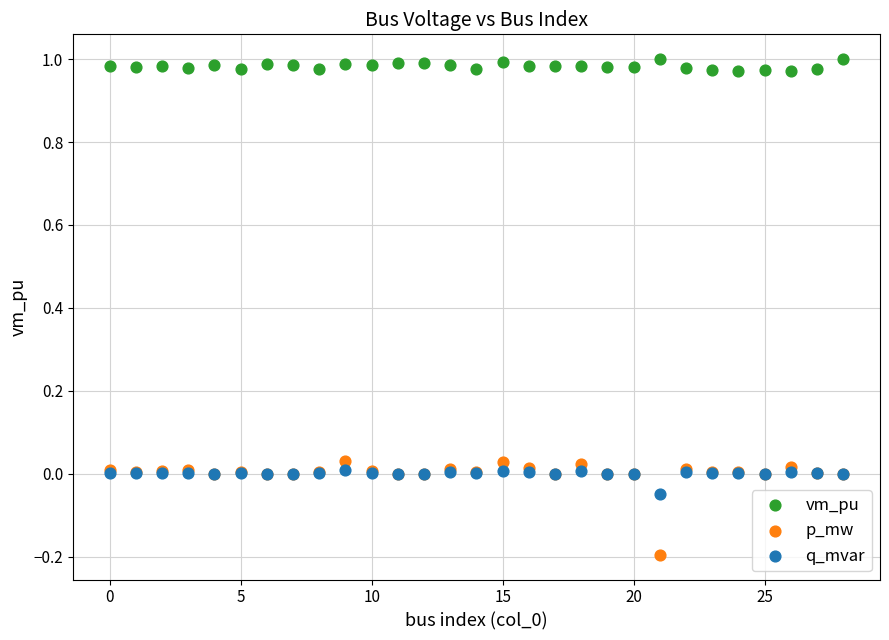

What are all the series names shown in the legend?

vm_pu, p_mw, q_mvar